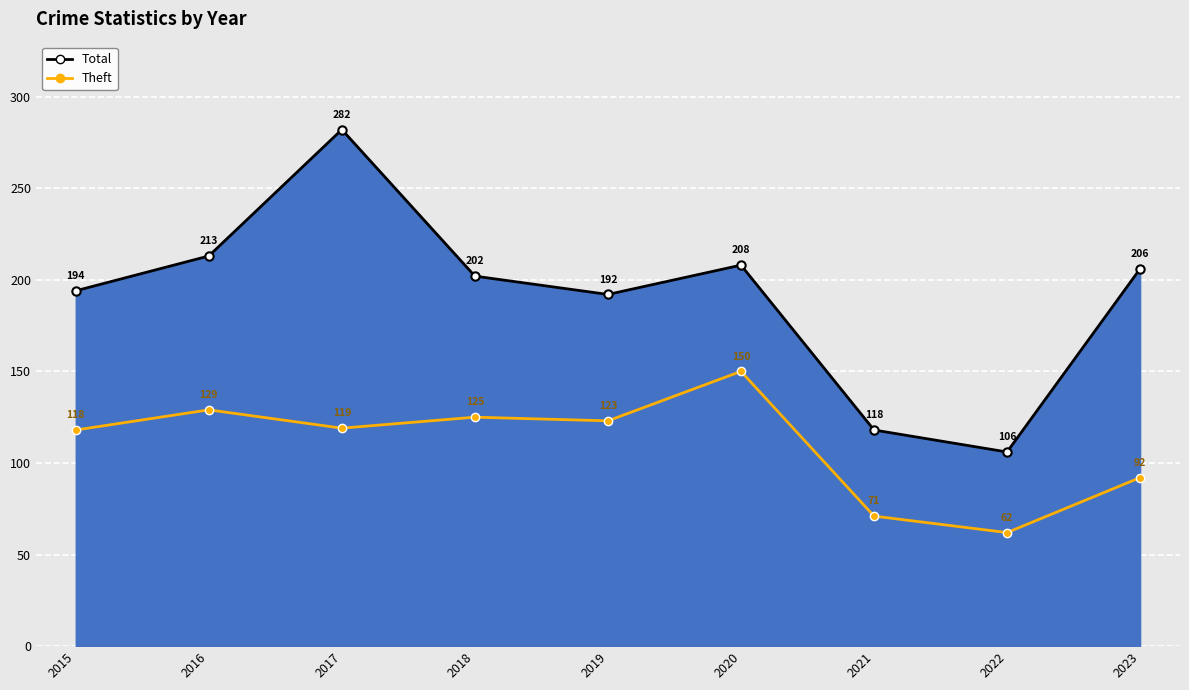

Which series has the widest spread of values?

Total